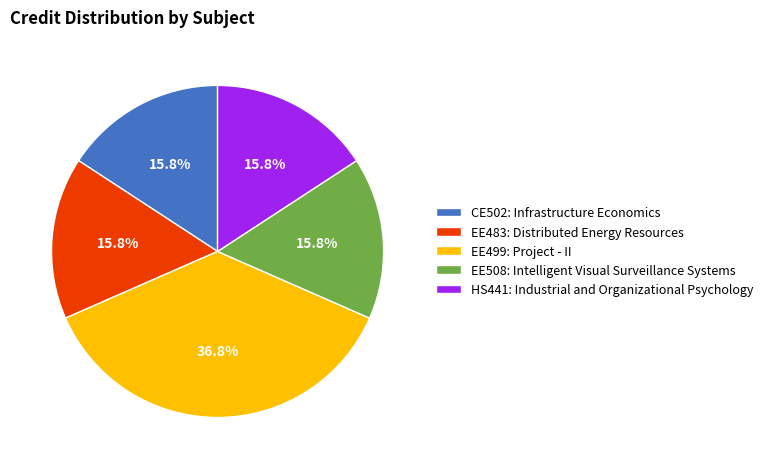

To the nearest percent, what portion does EE508: Intelligent Visual Surveillance Systems represent?

16%